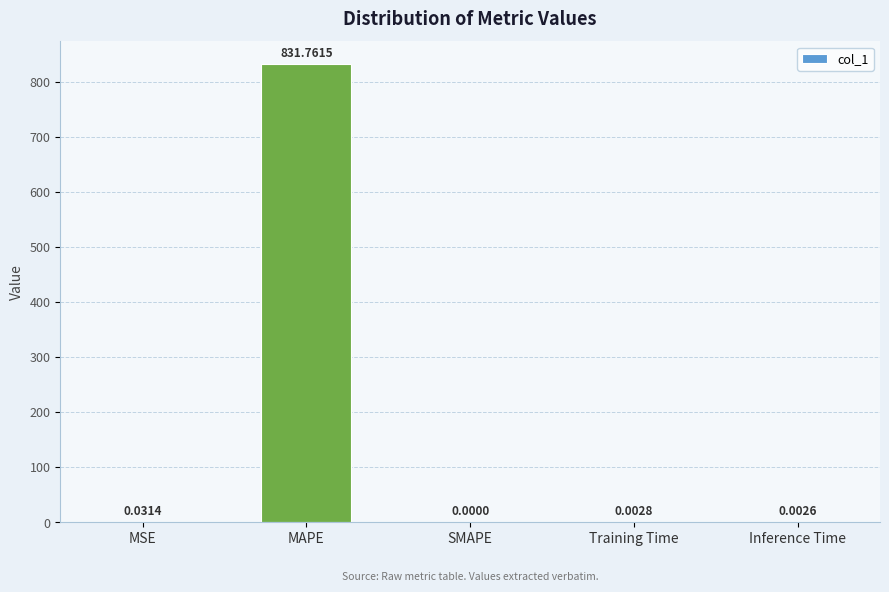

The value at MSE is 0.0. True or false?

True